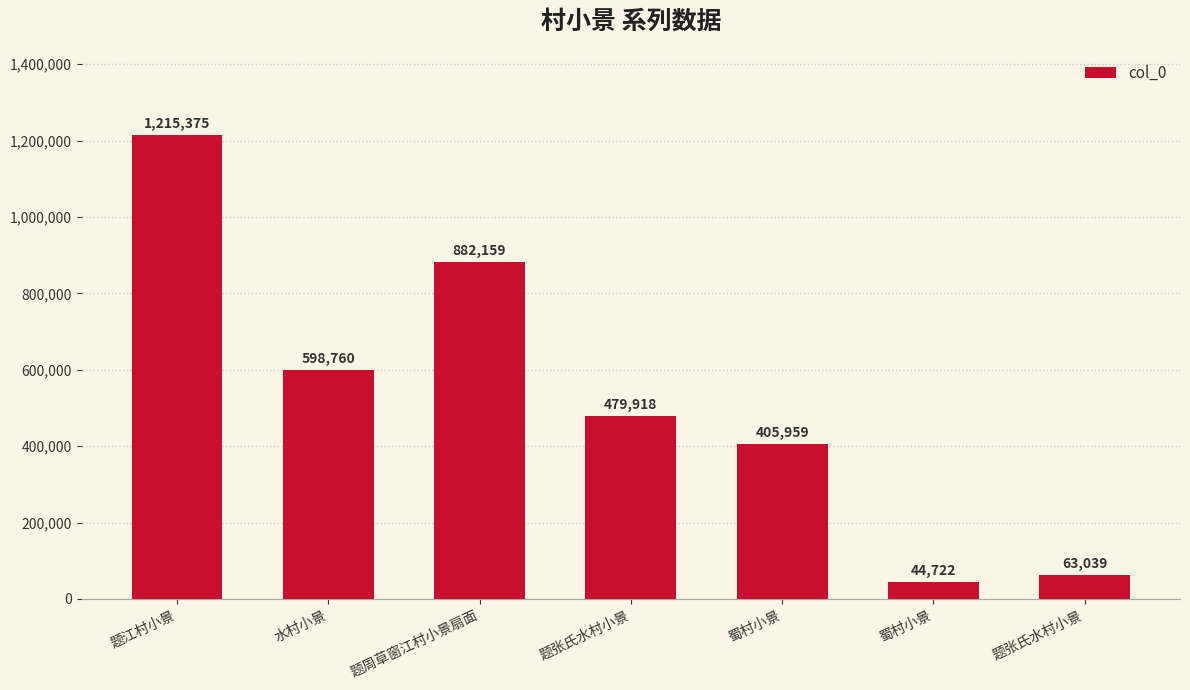

Reading right to left, extract all data points from this chart.

63039	44722	405959	479918	882159	598760	1215375